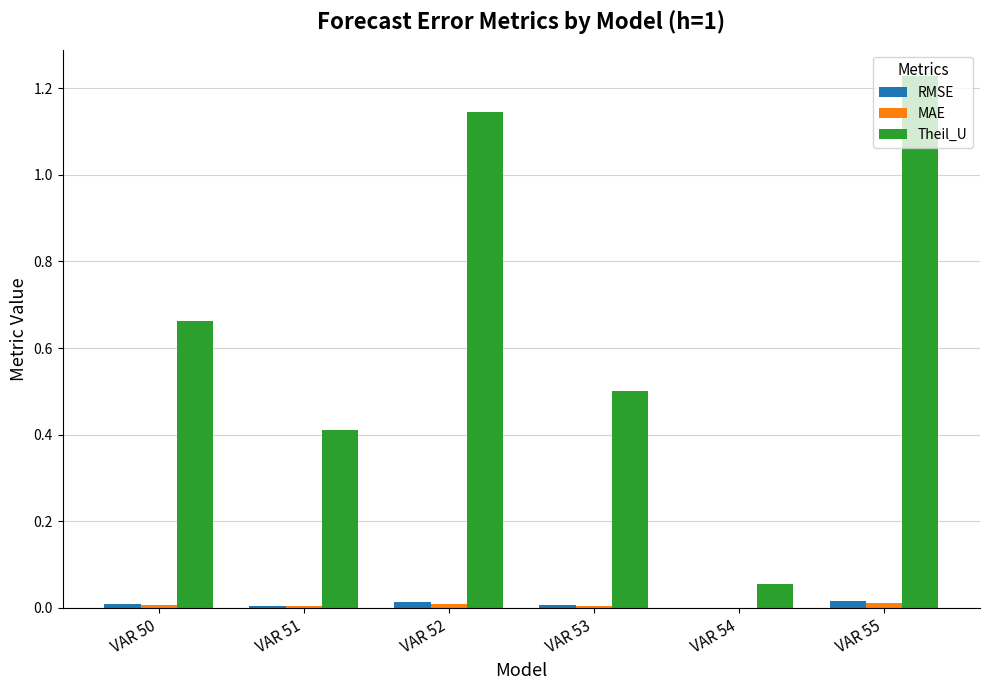

The value of RMSE at VAR 52 is 0.0. True or false?

True